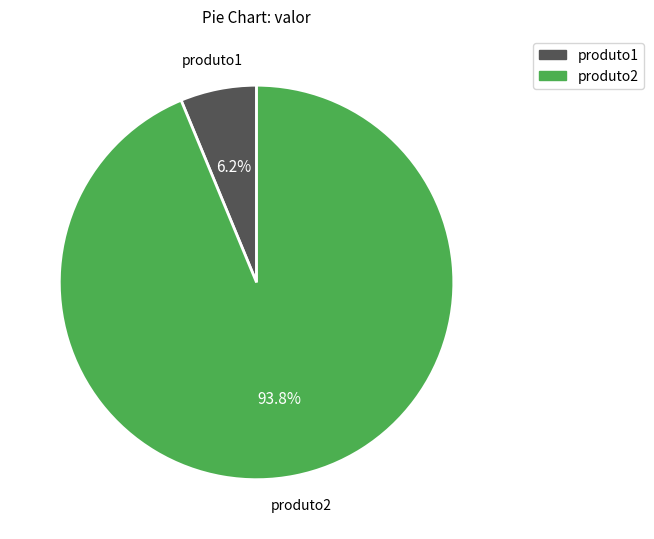

Is there any slice that represents more than half of the pie?

Yes